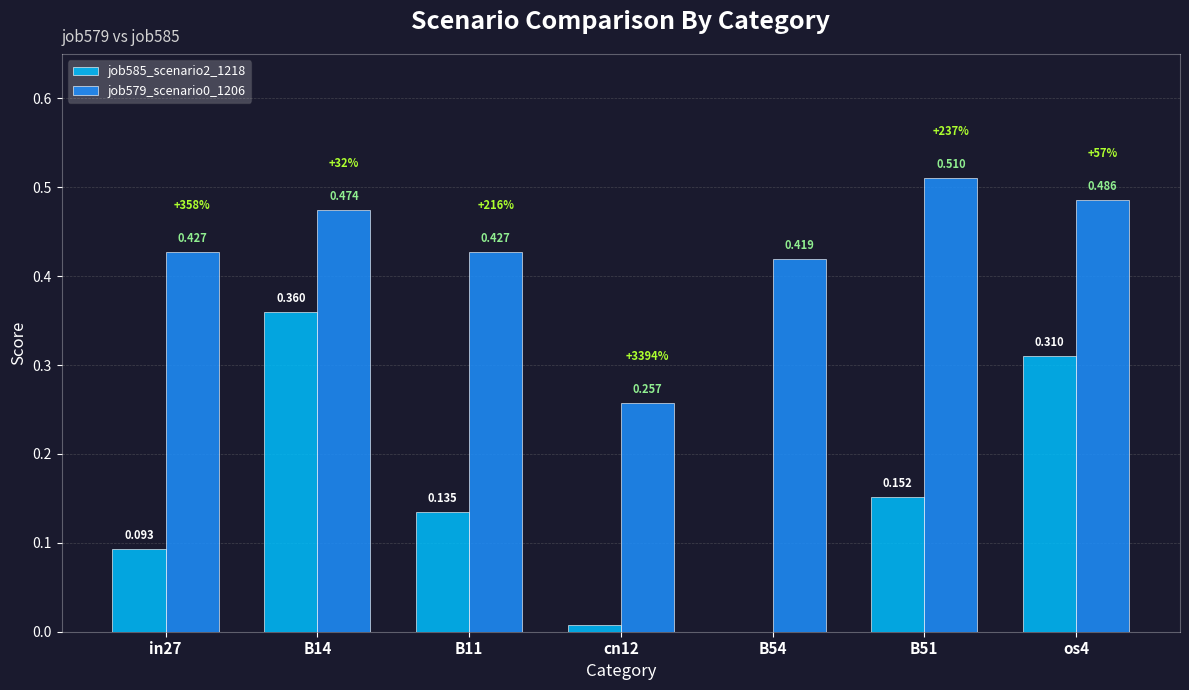

Is the value of job585_scenario2_1218 at B14 greater than the value of job579_scenario0_1206 at os4?

No